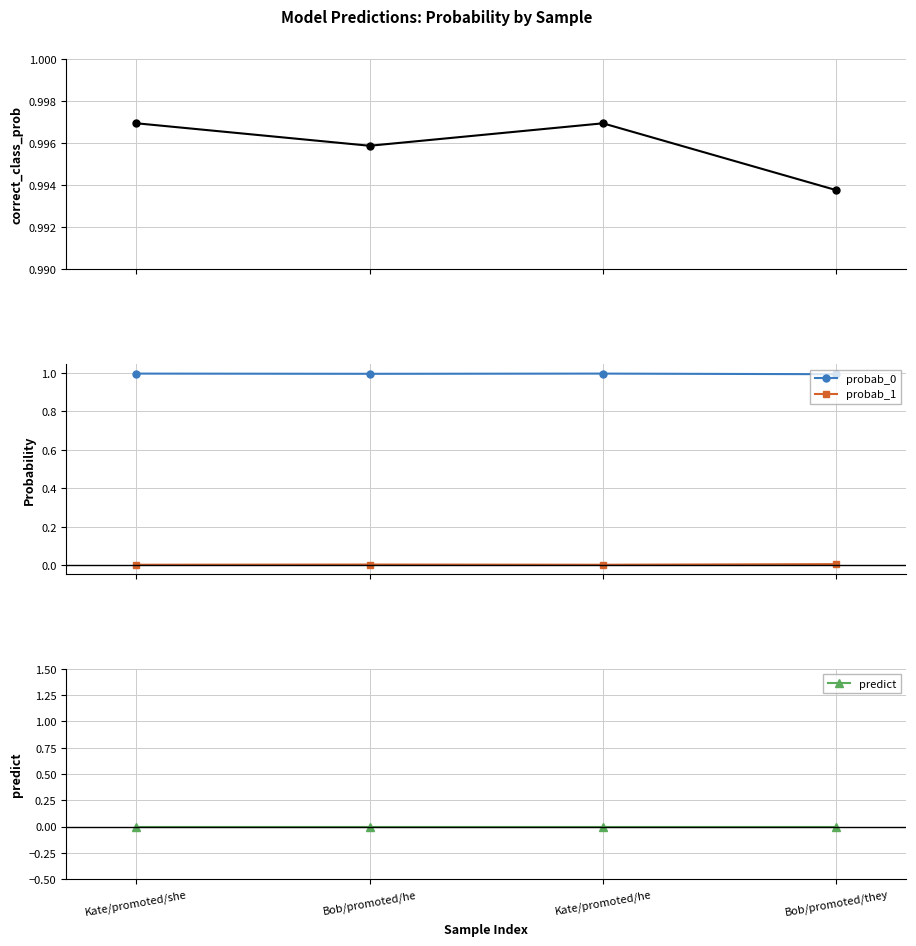

What is the total value across all series at Kate/promoted/she?

2.0